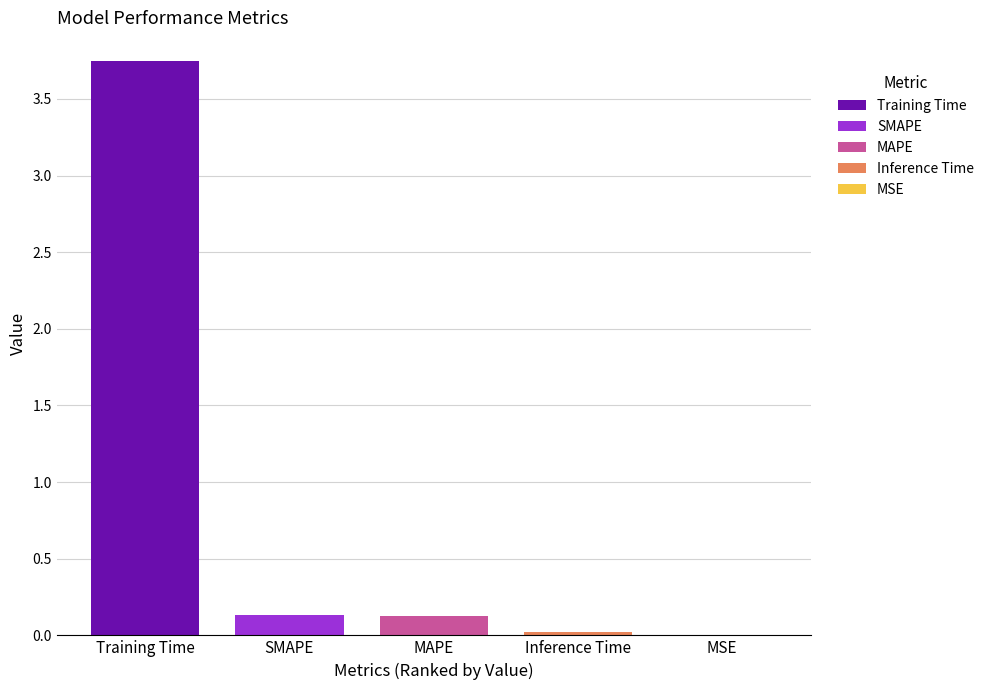

The value of MAPE at MAPE is 0.1. True or false?

True